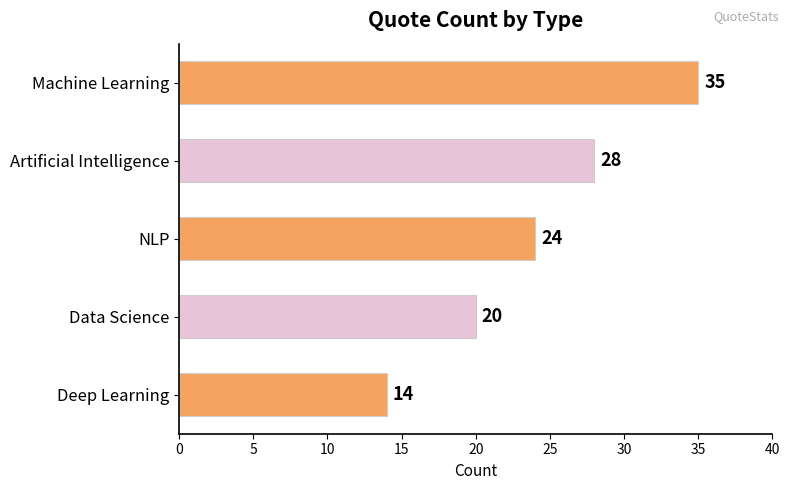

How many data points are less than 24?

2